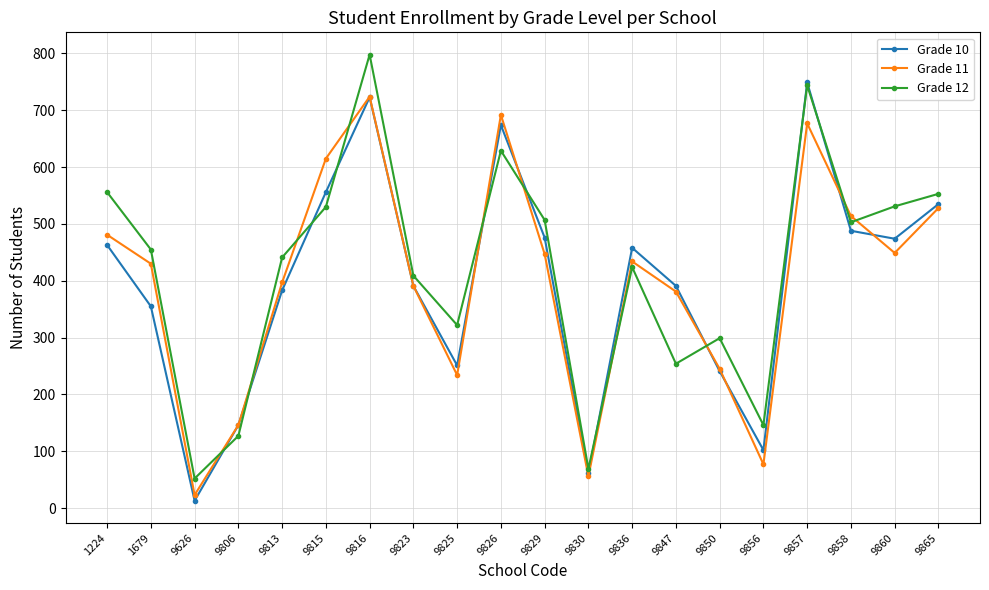

What are all the series names shown in the legend?

Grade 10, Grade 11, Grade 12